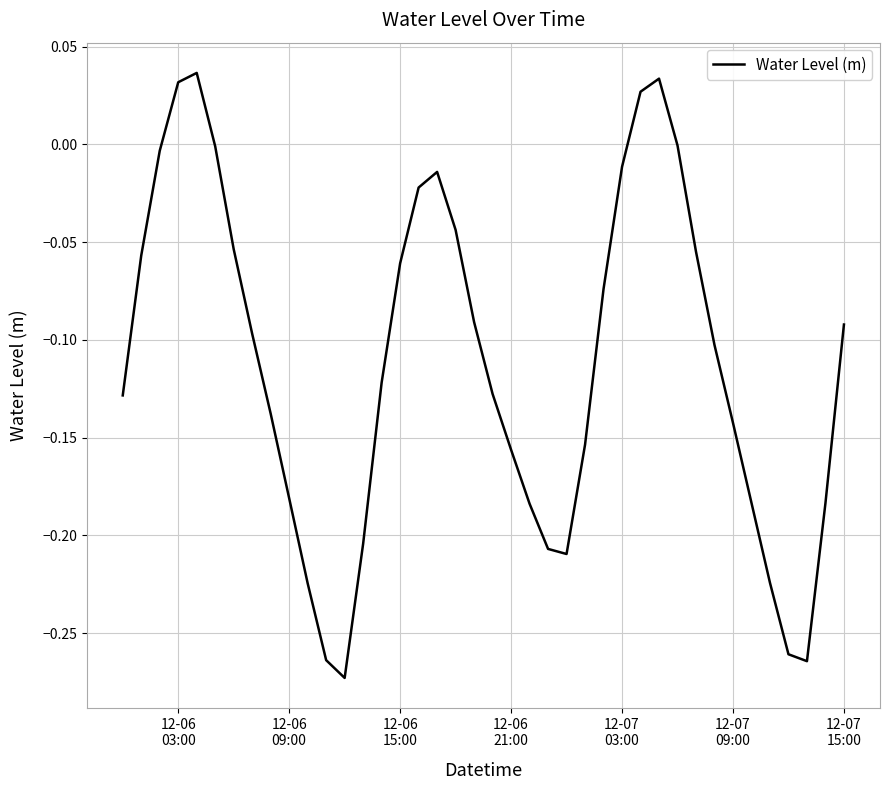

What is the difference between the maximum and minimum values?

0.3